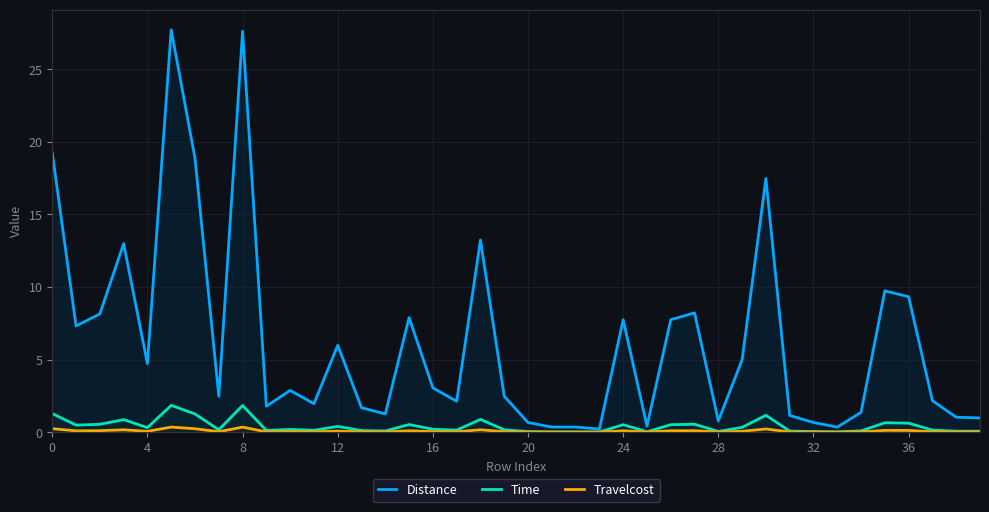

The Time series shows 0.0 at 20. True or false?

True